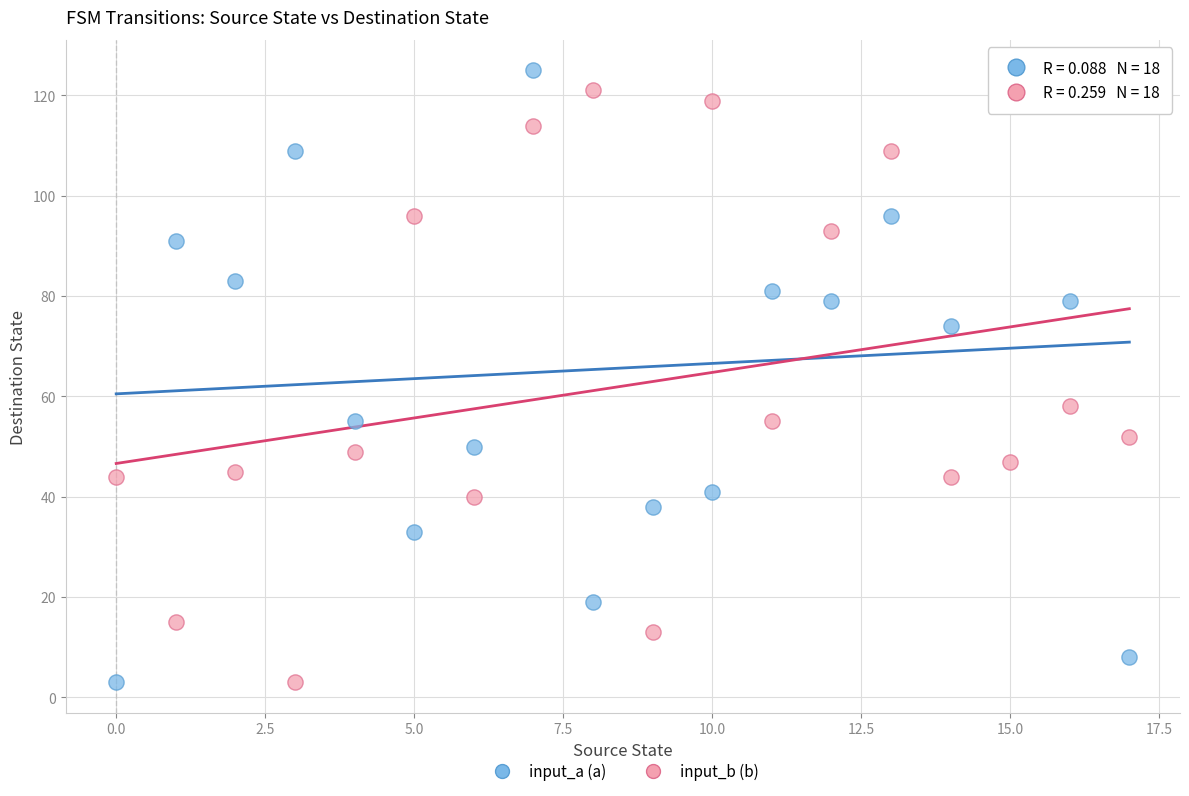

In the input_a (a) series, what Y value is closest to 64?

55